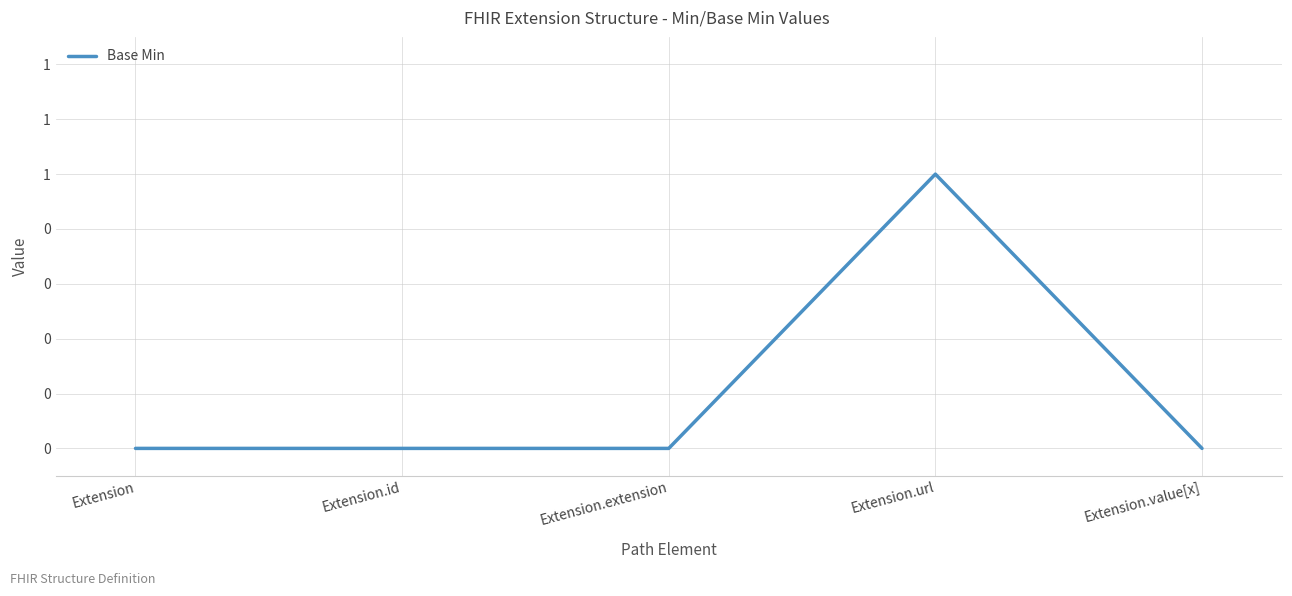

What is the label of the 2nd point from the right?

Extension.url